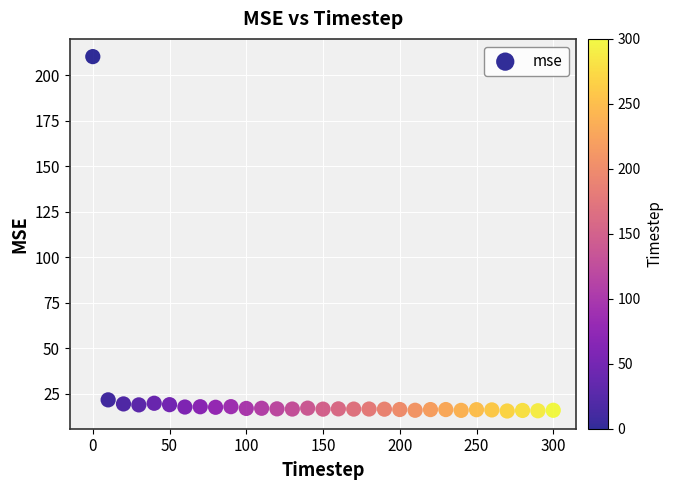

What is the range of X values (max minus min)?

300.0